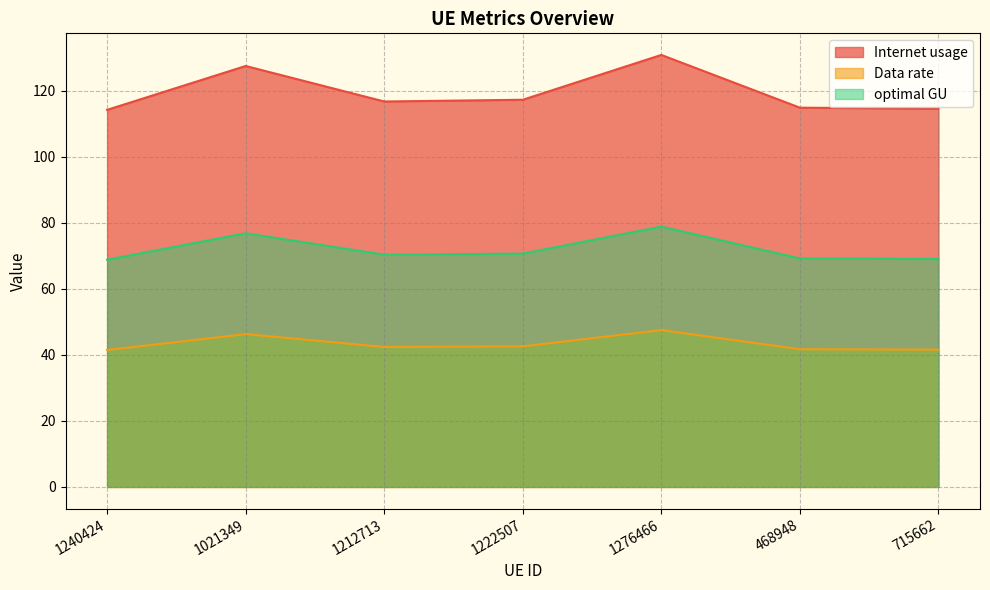

Reading right to left, transcribe all the data shown in this chart.

Internet usage: 114.6	114.9	130.9	117.3	116.8	127.6	114.3
Data rate: 41.6	41.7	47.5	42.6	42.4	46.3	41.5
optimal GU: 69.1	69.3	78.9	70.7	70.4	76.9	68.9